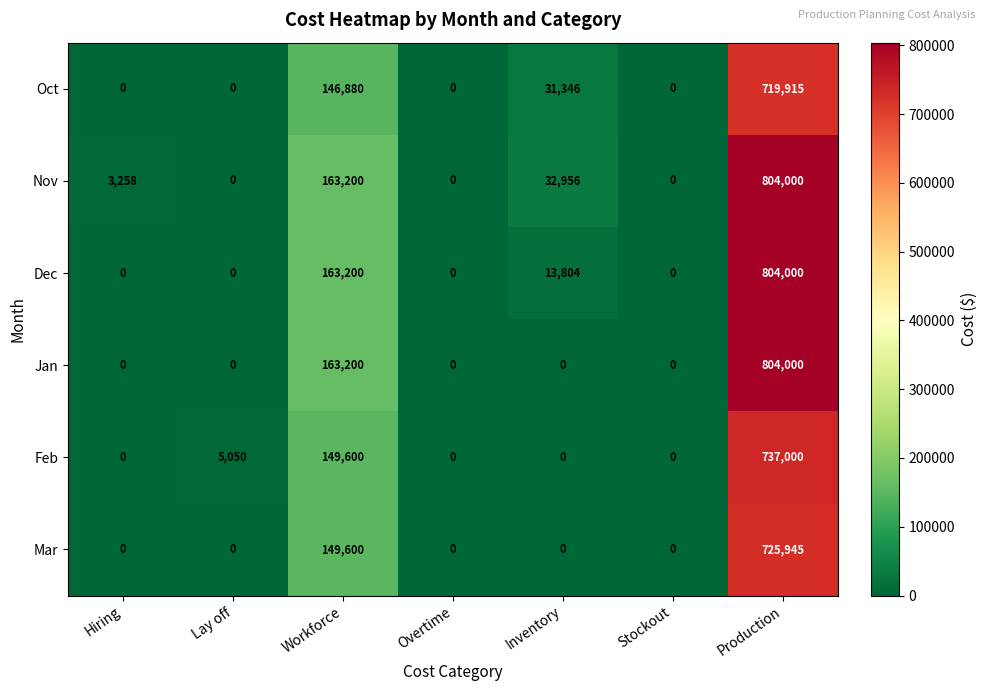

At which label is Feb closest to 368500?

Workforce